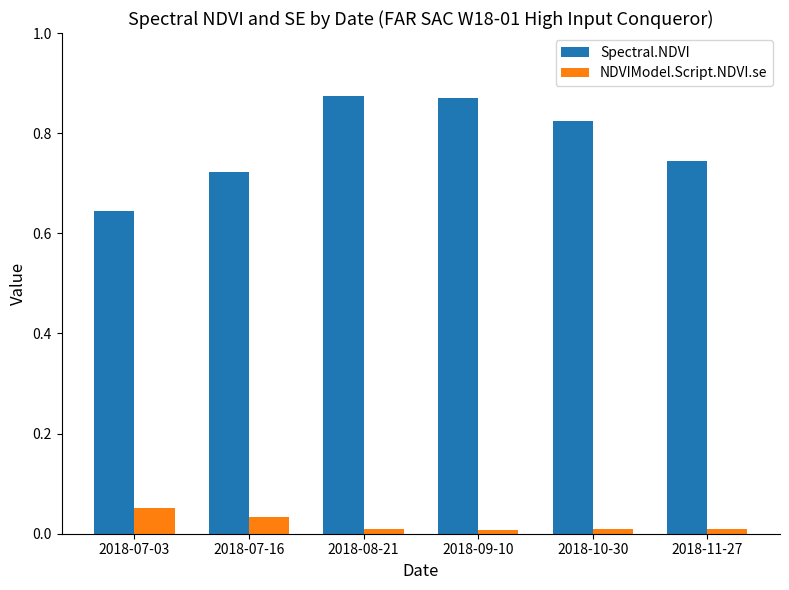

The value of Spectral.NDVI at 2018-08-21 is 1.2. True or false?

False